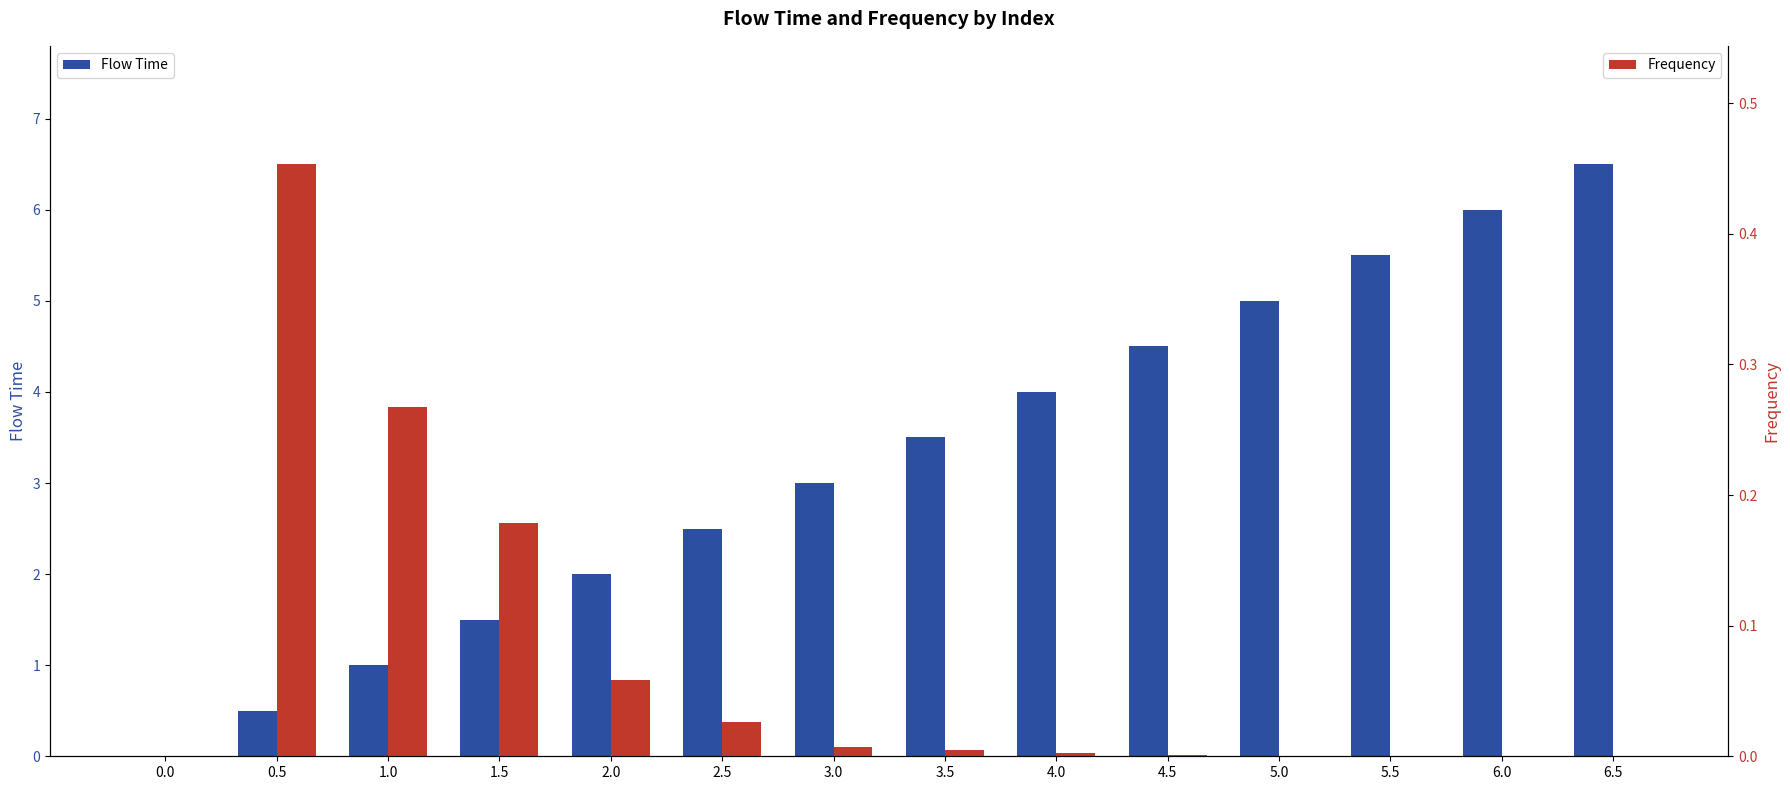

Rank the series at 2.0 from highest to lowest value.

Flow Time, Frequency